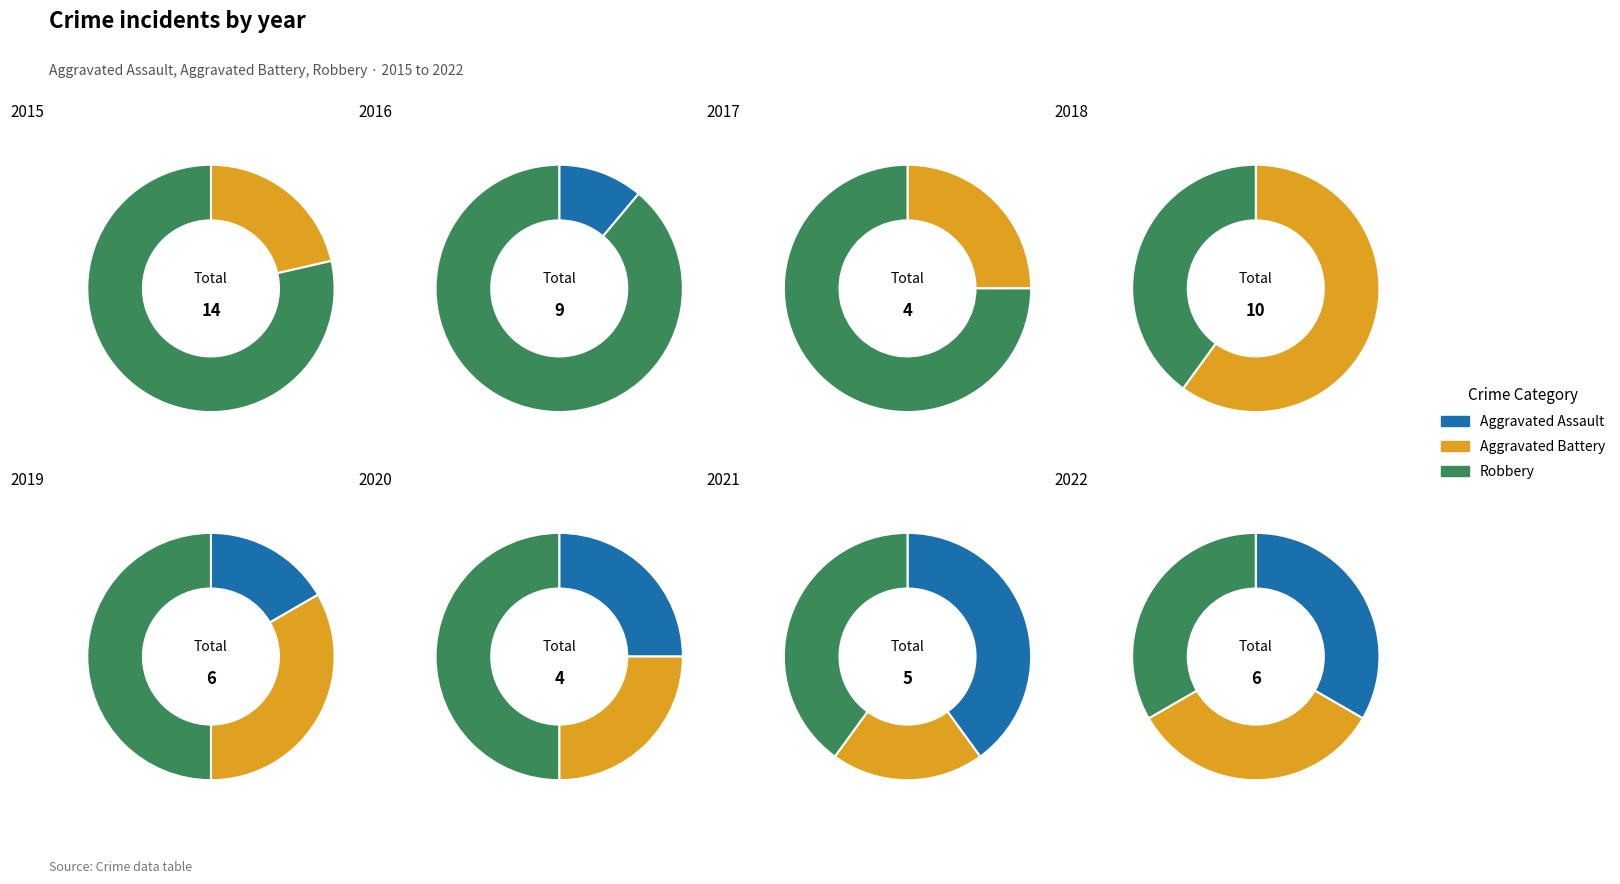

Combined, what portion of the pie is 5 and 3?

14.3%